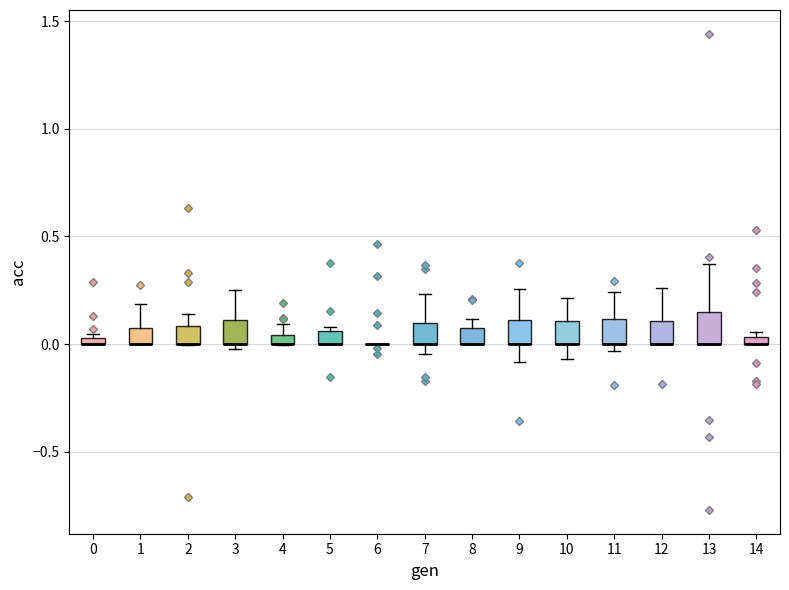

Where does the upper whisker of the box at x = 3 end on the y-axis? The values are not printed on the chart, so give them approximately, as read against the axis.

0.25